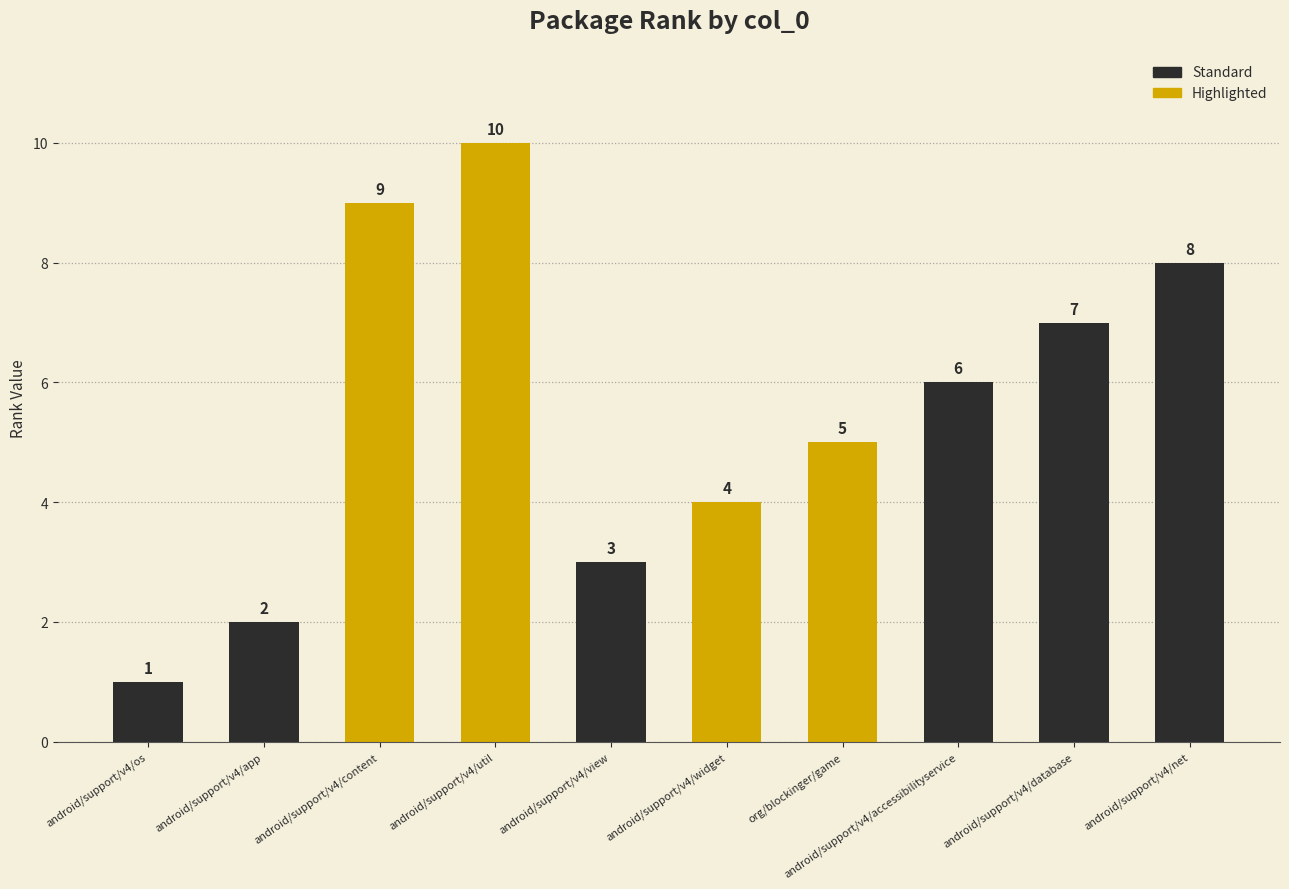

What is the difference between the maximum and minimum values?

9